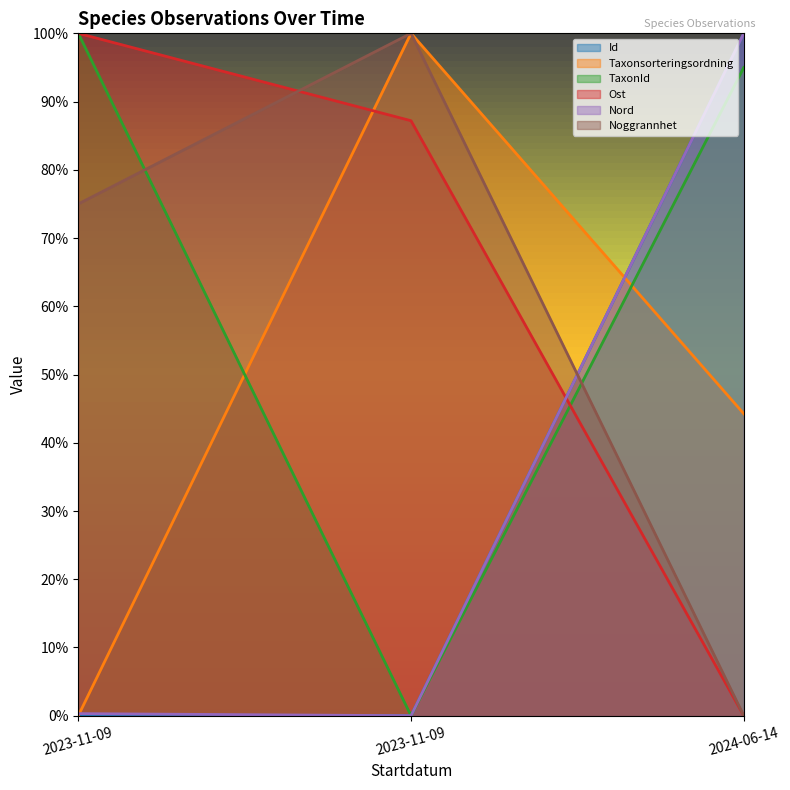

What is the value of the Nord point at the 3rd from the left?

100.0